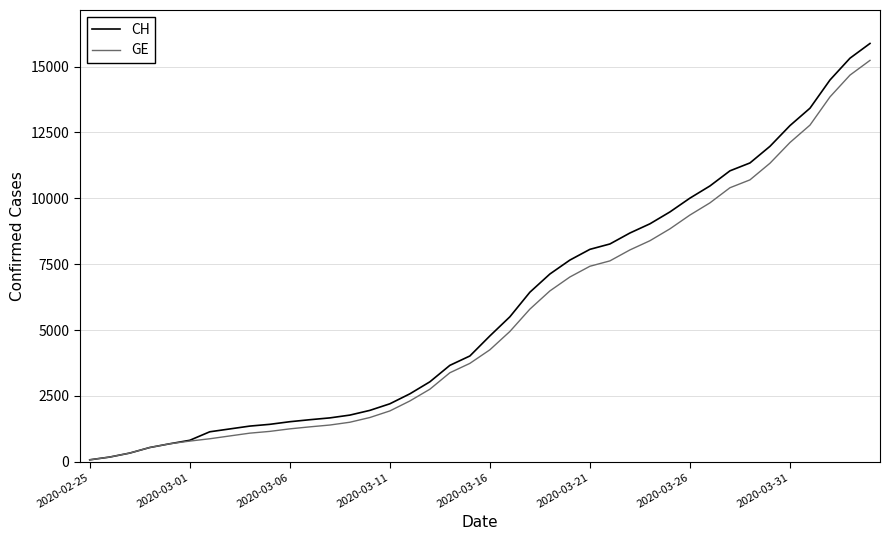

What is the average value of the GE series?

5424